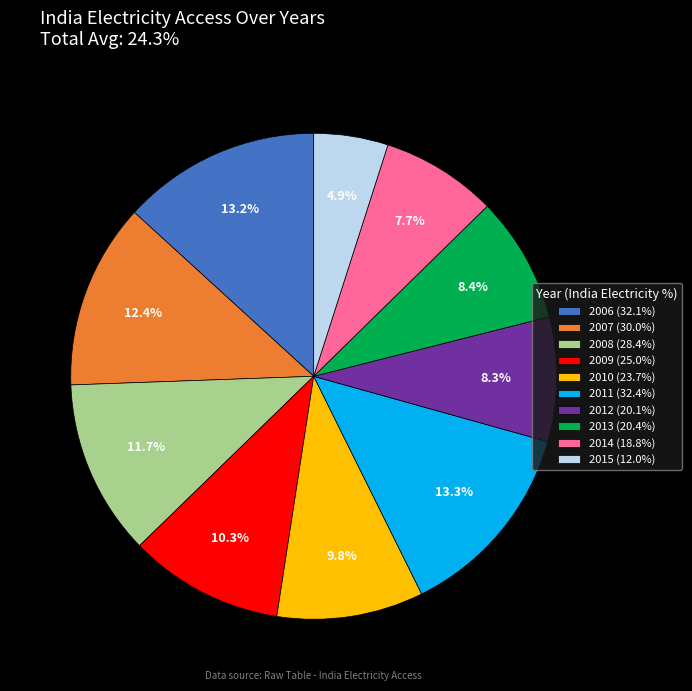

How many segments does this pie chart have?

10